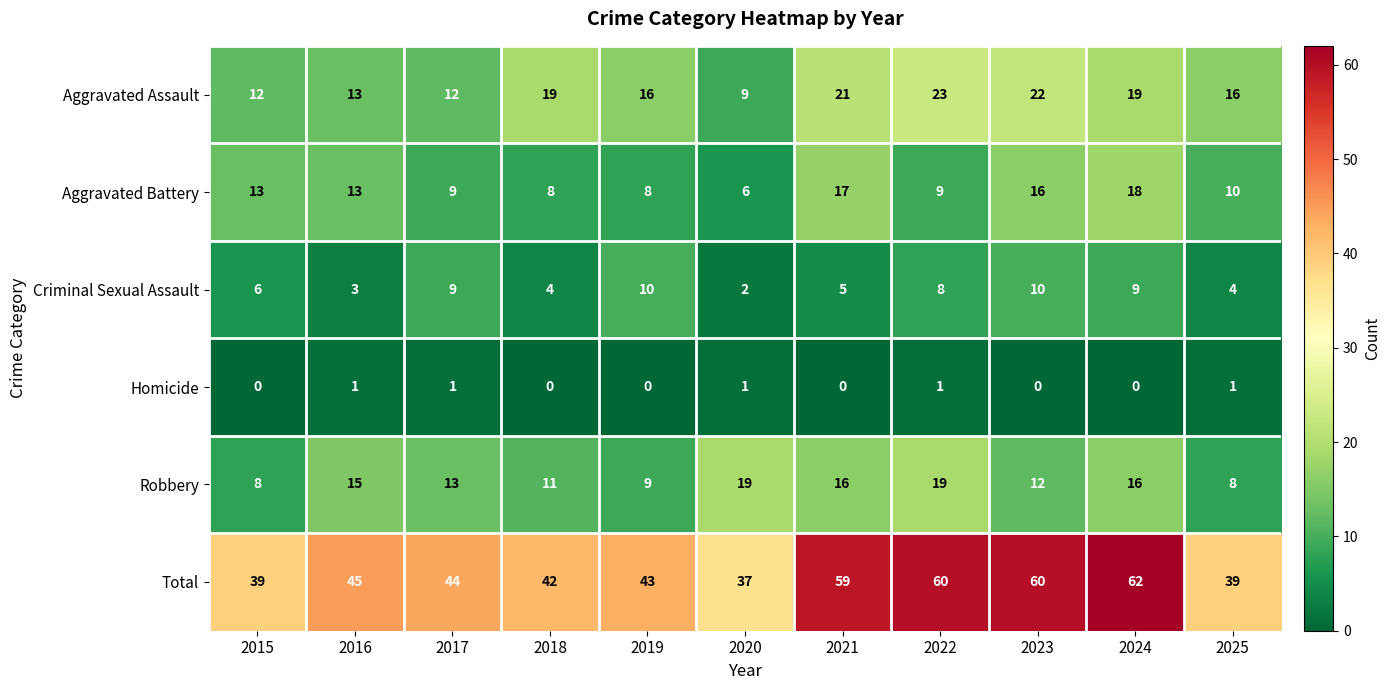

Is it true that Criminal Sexual Assault equals 9 at 2017?

True